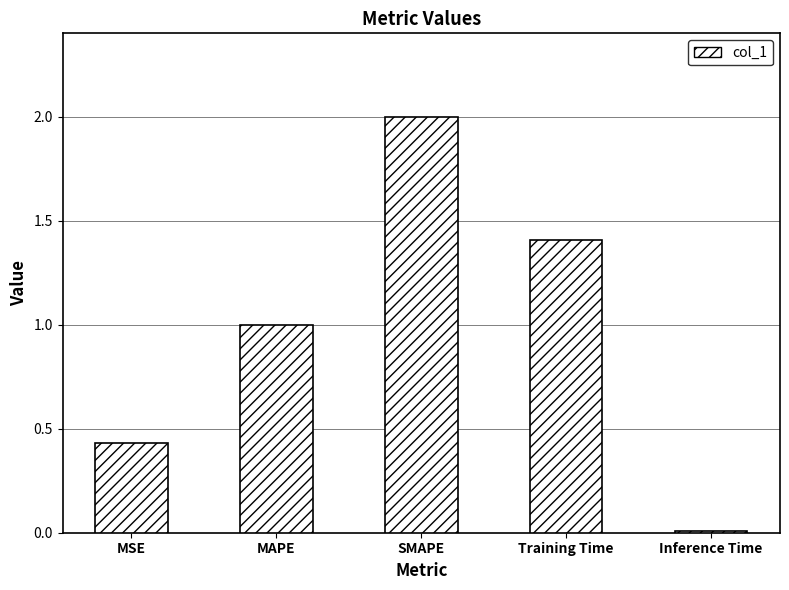

Which category has the highest value across all series?

SMAPE